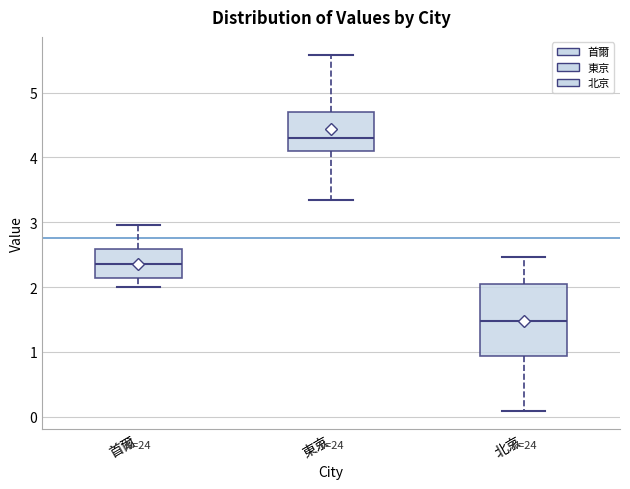

Reading left to right, read every box against the y-axis: the position of its median line, the range the box covers, and the ends of its whiskers. The values are not printed on the chart, so give them approximately, as read against the axis.

首爾: median 2.4, box 2.1 to 2.6, whiskers 2.0 to 3.0
東京: median 4.3, box 4.1 to 4.7, whiskers 3.3 to 5.6
北京: median 1.5, box 0.9 to 2.0, whiskers 0.1 to 2.5